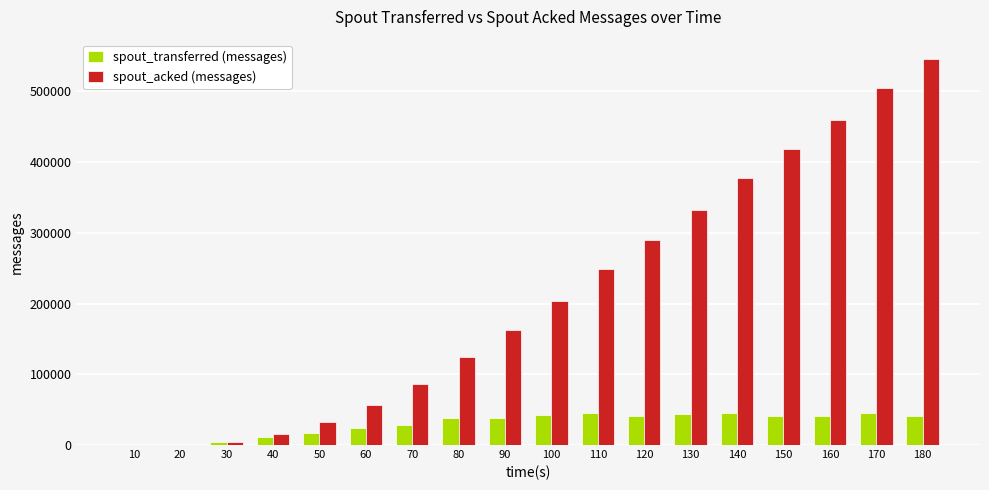

Which series has the largest total across all categories?

spout_acked (messages)